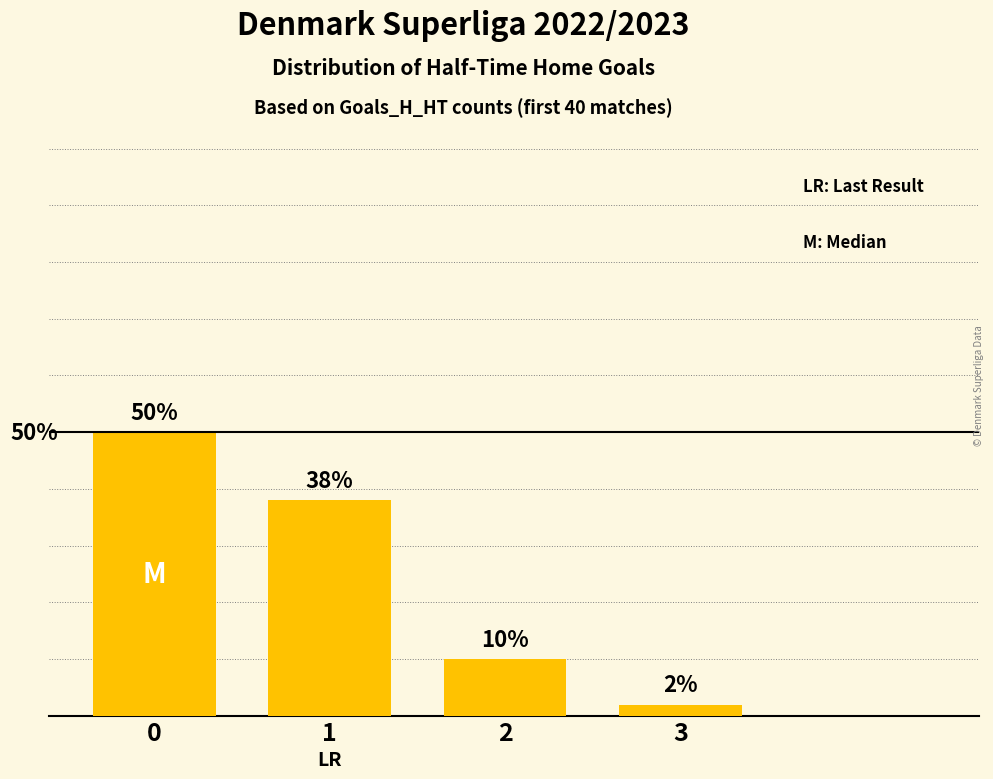

List the labels in order of value, largest first.

0, 1, 2, 3